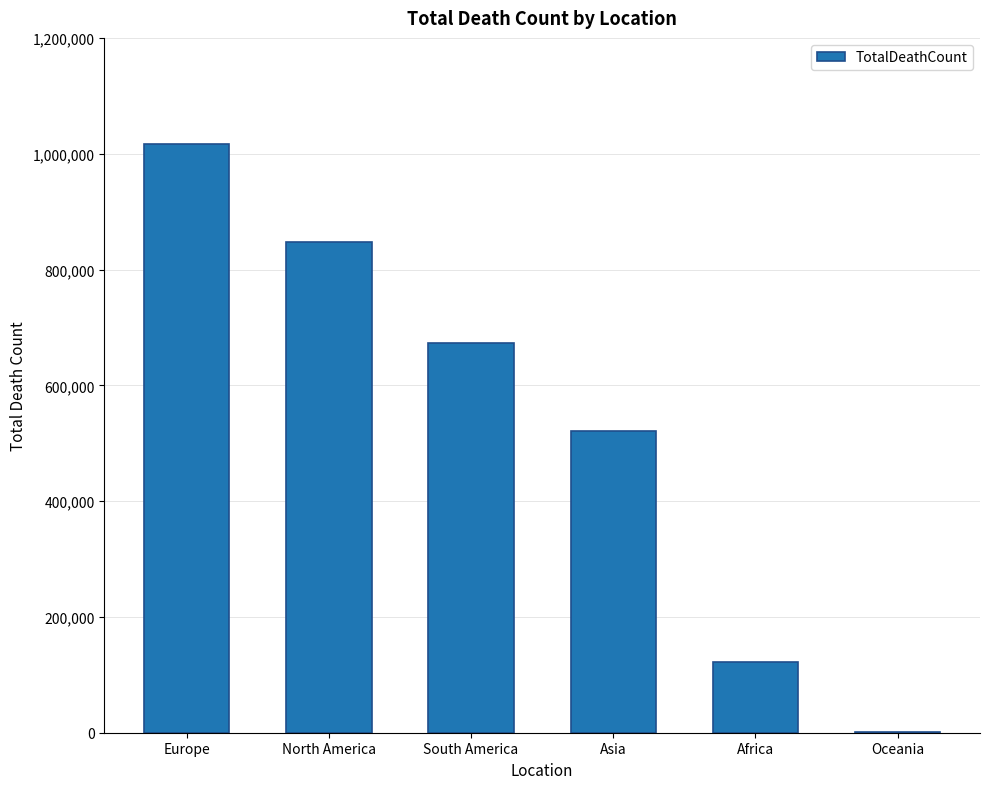

Count the values in the range 121784 to 847942.

4